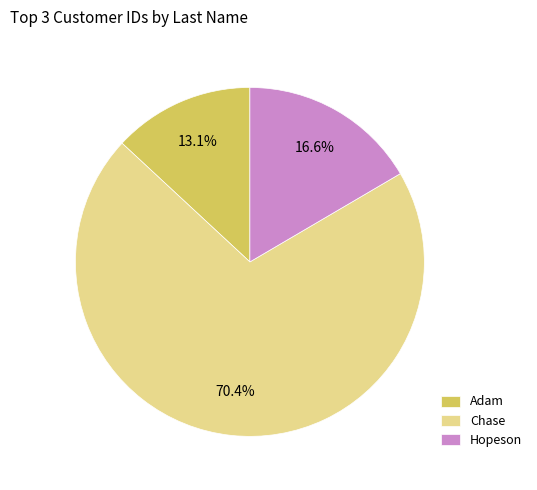

How many slices are in this pie chart?

3